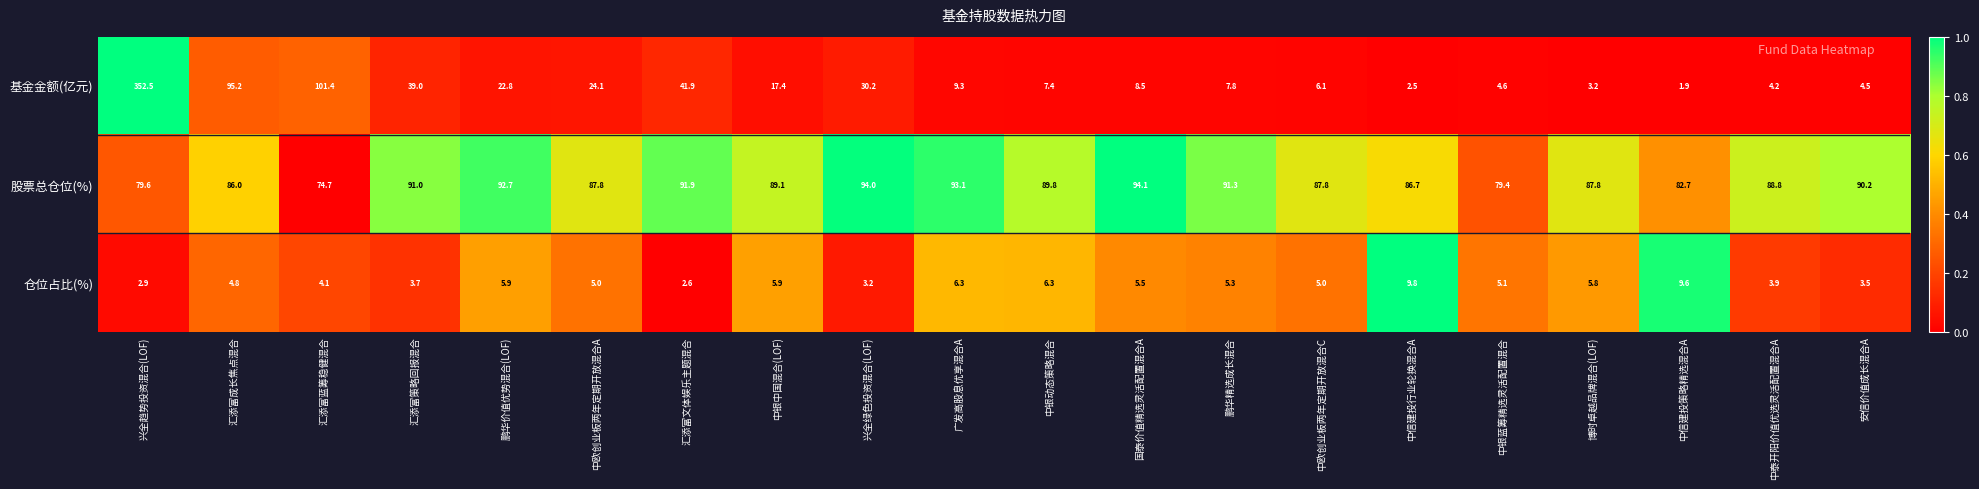

List the series in order of their peak value, highest first.

基金金额(亿元), 股票总仓位(%), 仓位占比(%)